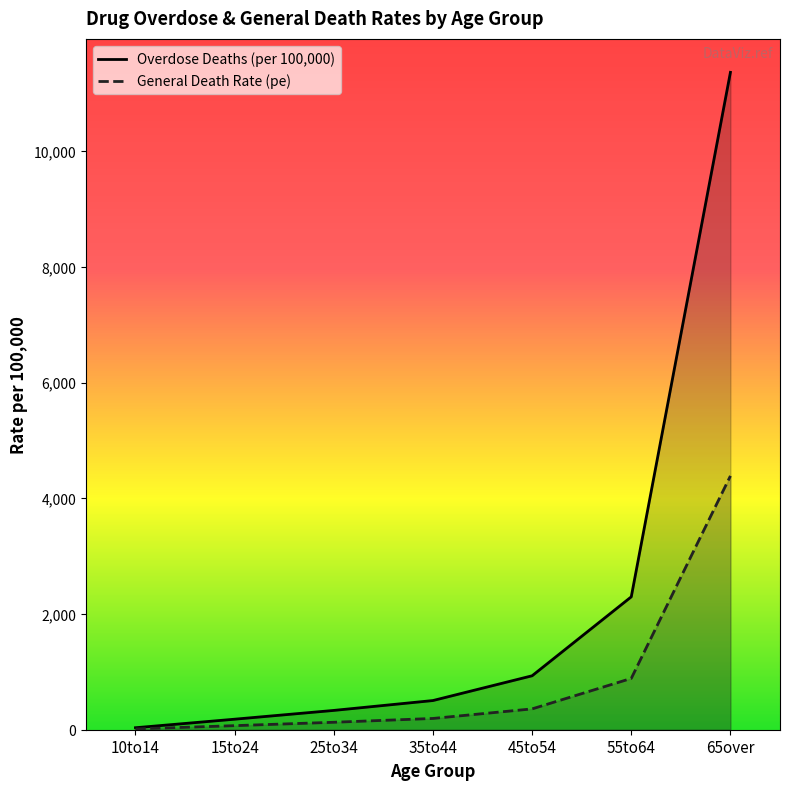

True or false: General Death Rate (pe) has more than 1 interior local peaks.

False